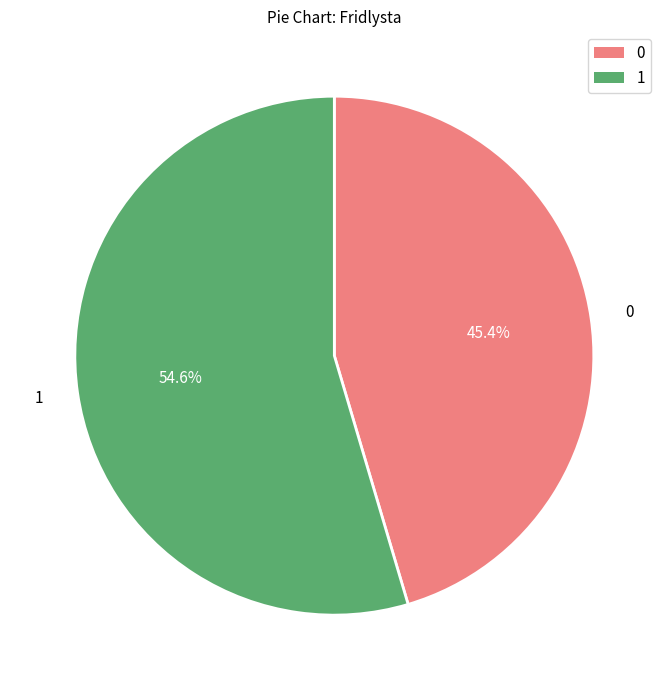

Does any single category account for the majority?

Yes